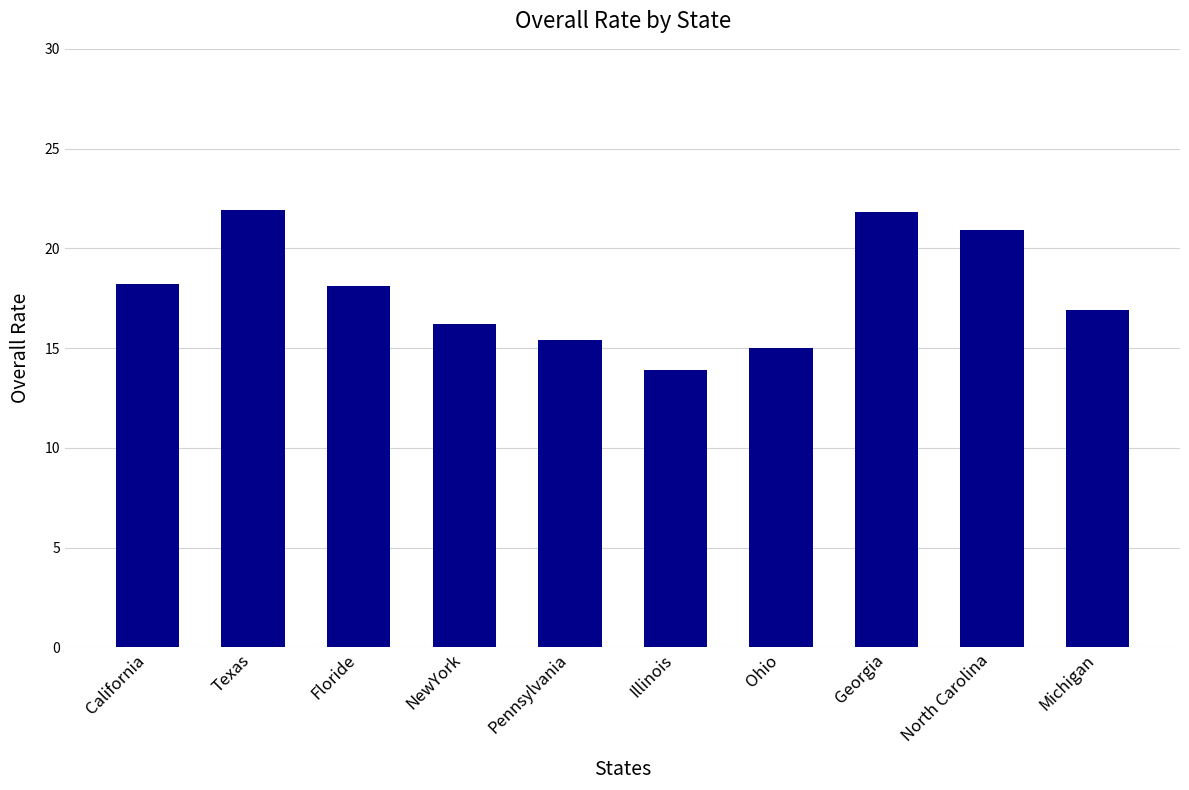

Between Texas and Ohio, which is larger?

Texas